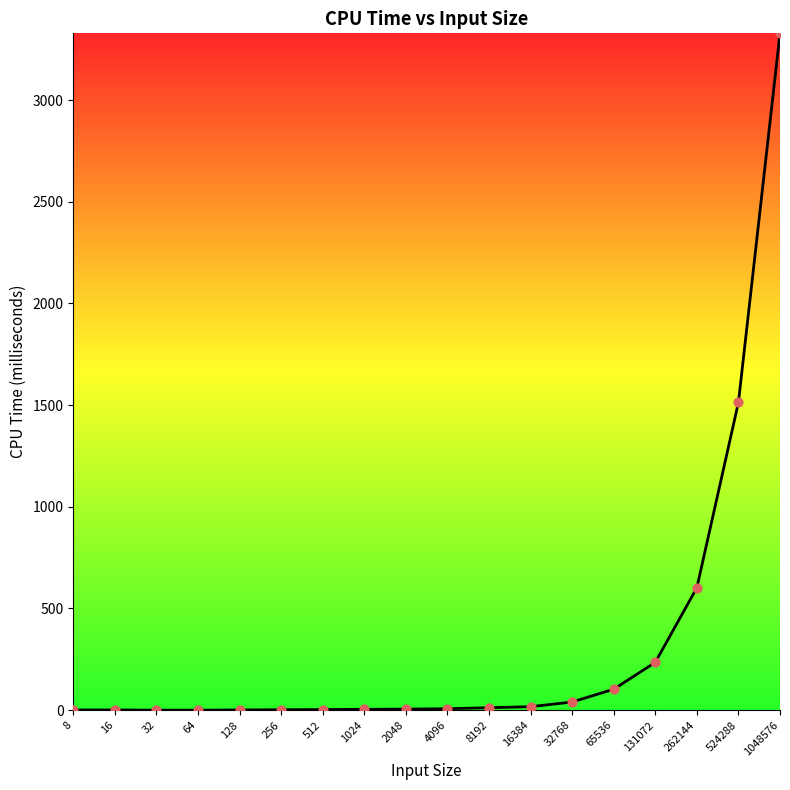

Approximately how many times larger is the value at 16 compared to 128?

1.0